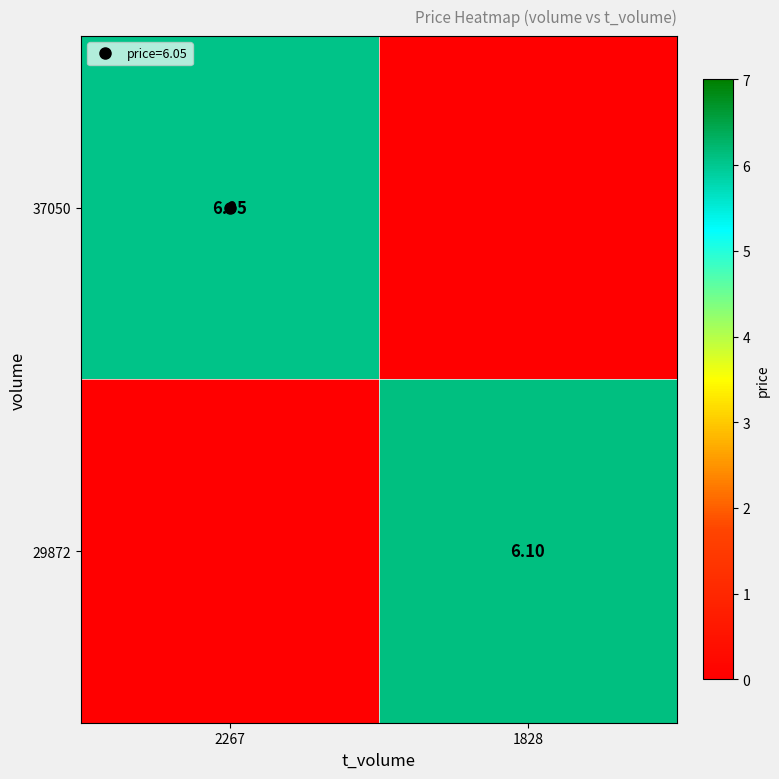

Which series changed the most between 2267 and 1828?

29872